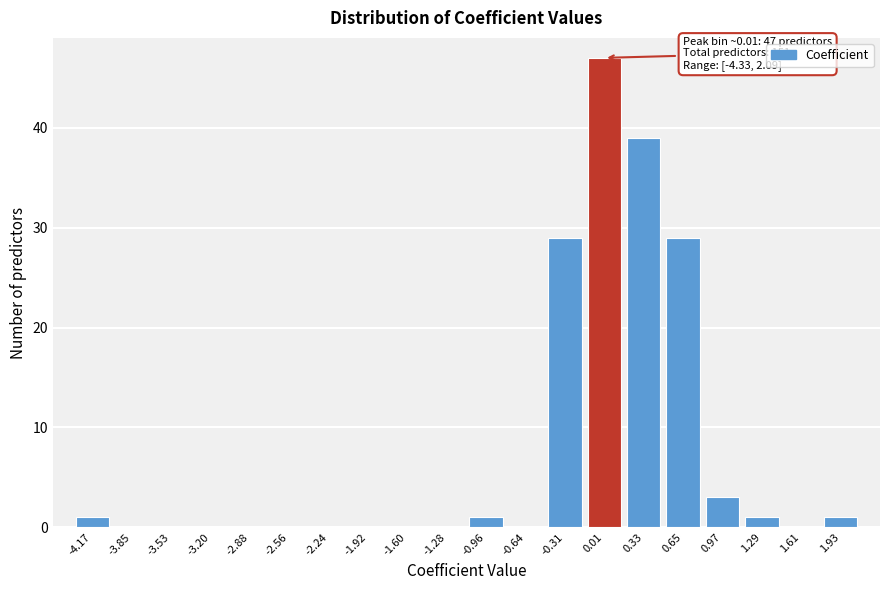

Which range on the x-axis has the tallest bar?

-0.15 to 0.15